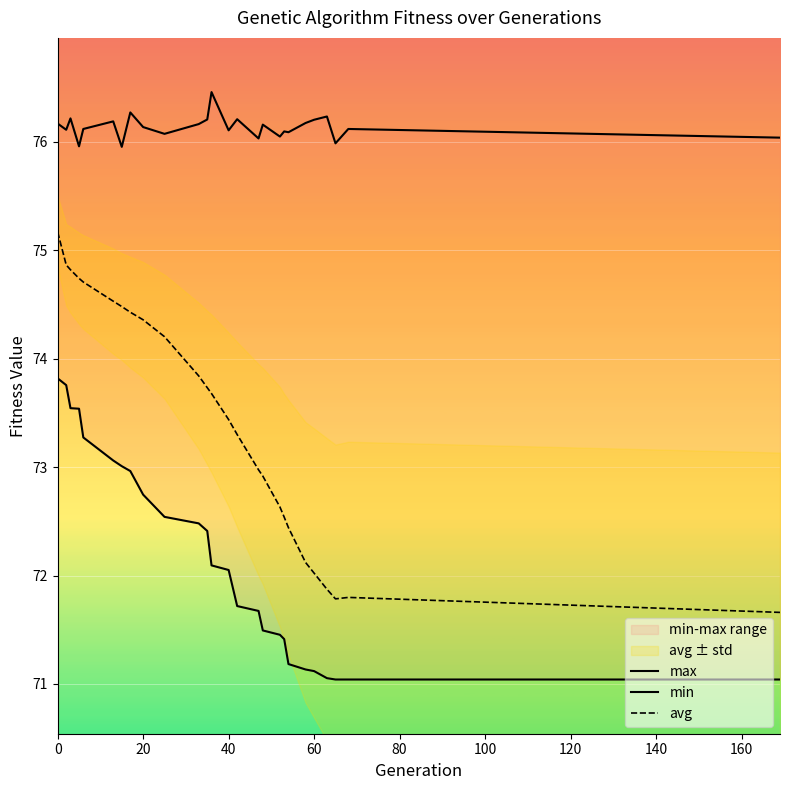

The value of avg at 40 is 73.4. True or false?

True